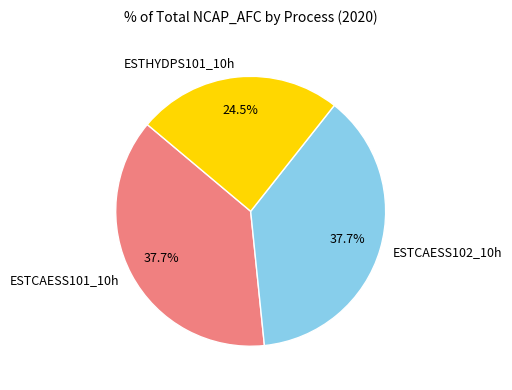

Which slice is the smallest?

ESTHYDPS101_10h